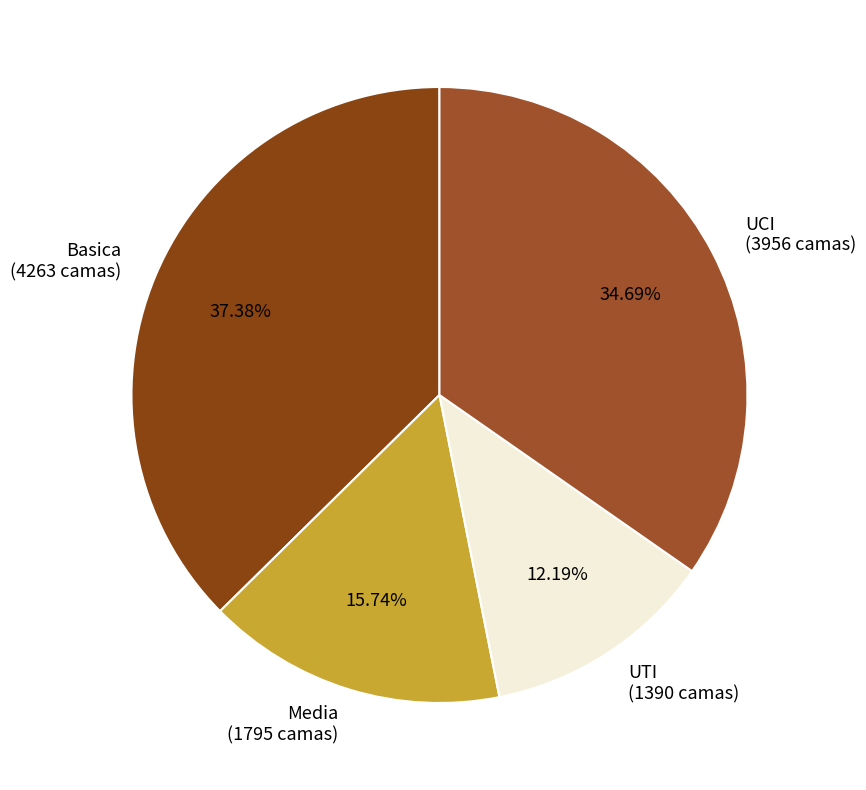

Approximately how many times larger is the value at Basica compared to UTI?

3.1